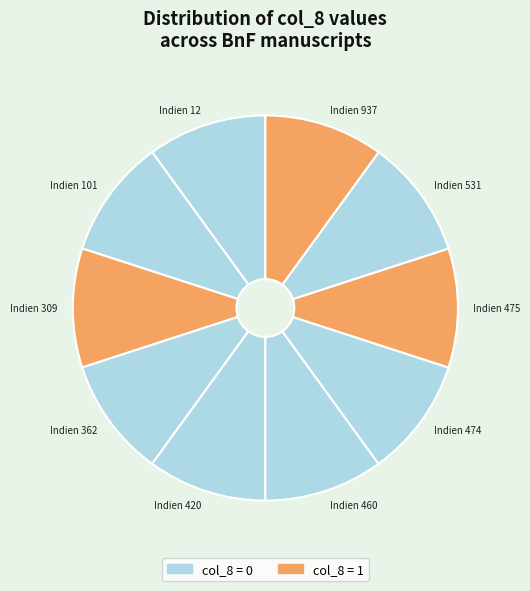

Is the sum of Indien 460 and Indien 531 greater than half?

No